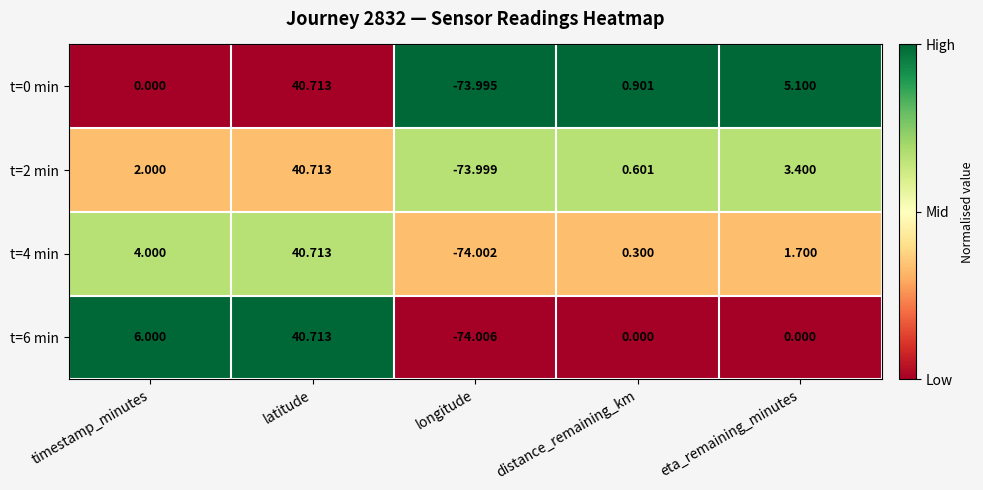

Which label corresponds to the smallest value in the chart?

longitude